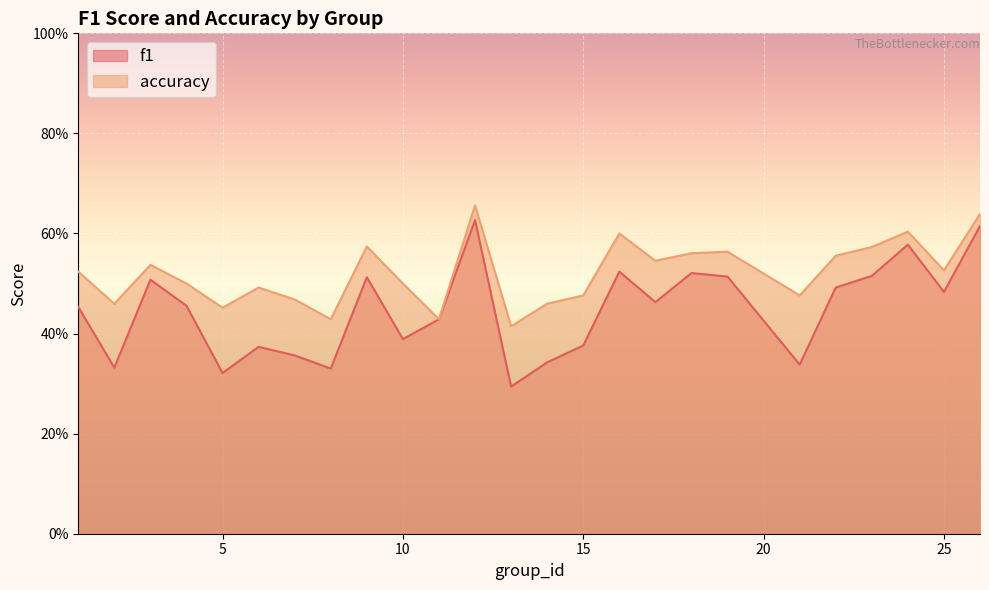

List the labels in order of accuracy value, smallest first.

13, 8, 11, 5, 2, 14, 7, 15, 21, 6, 4, 10, 1, 25, 3, 17, 22, 18, 19, 23, 9, 16, 24, 26, 12